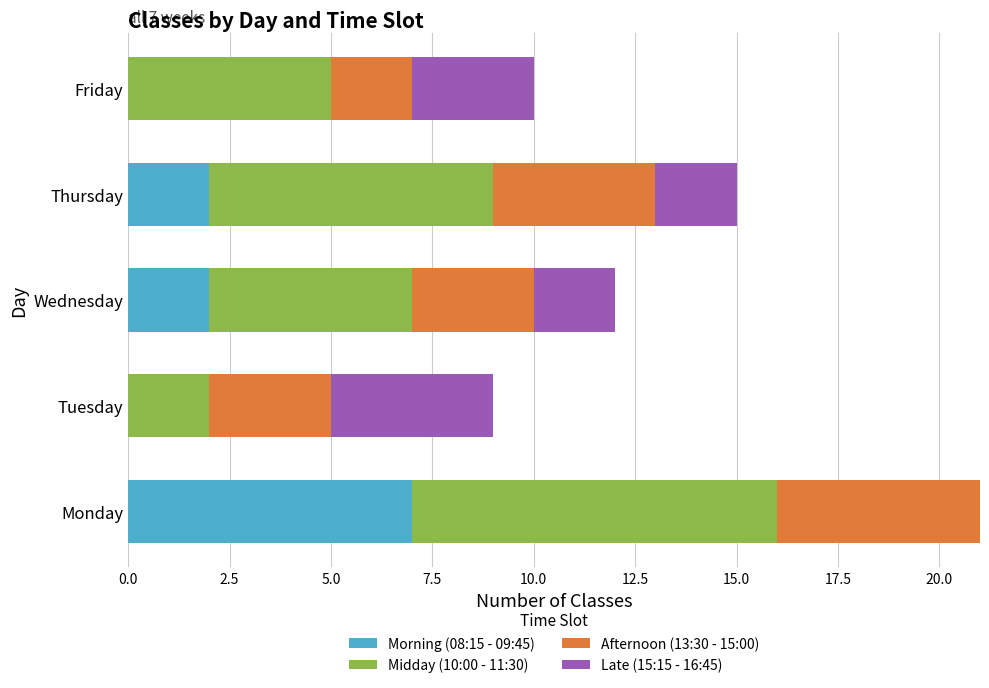

At which label does Morning (08:15 - 09:45) reach its peak?

Monday